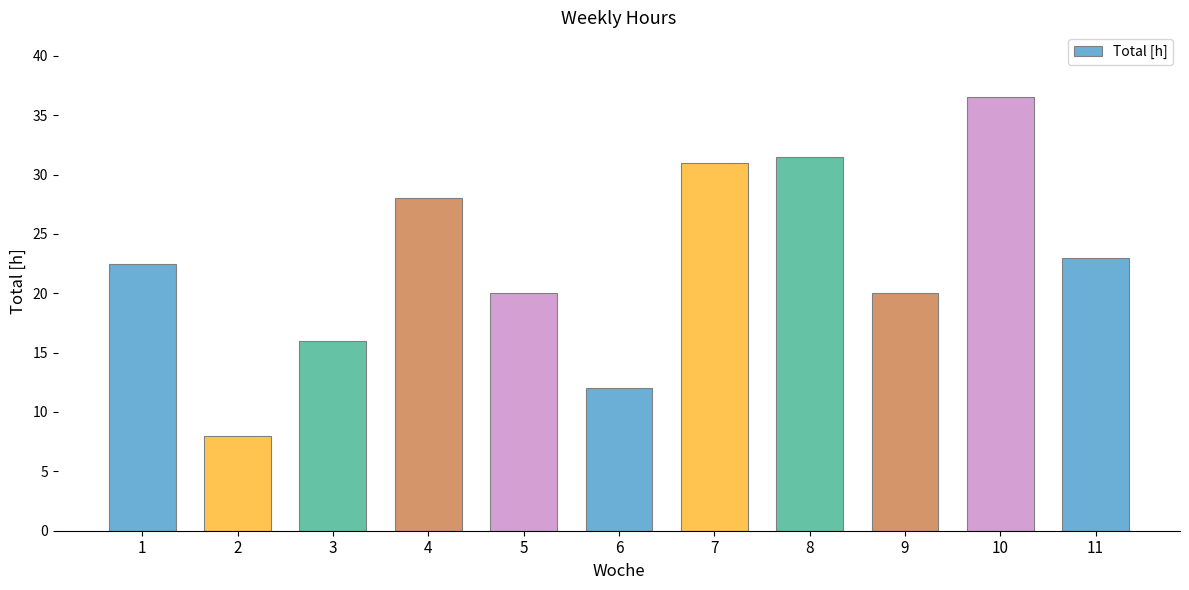

At which label is the value closest to 22?

1